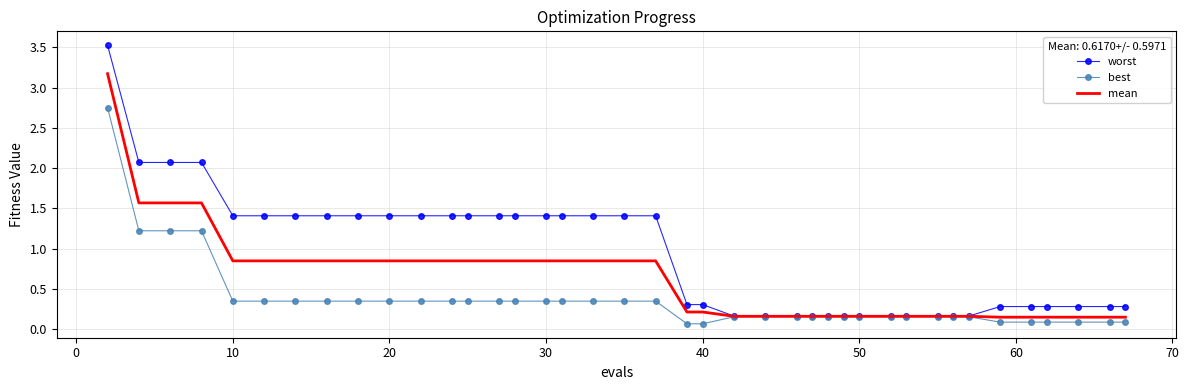

Which series has the widest spread of values?

worst